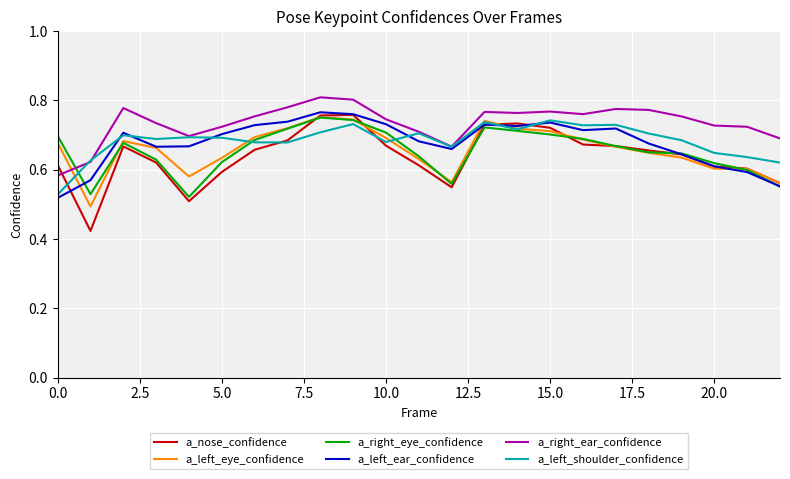

Which series has the widest spread of values?

a_nose_confidence